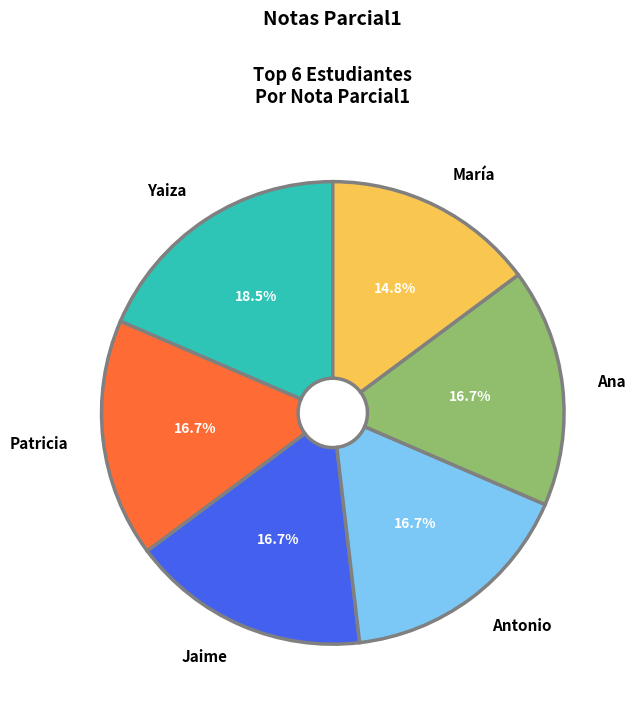

What is the smallest slice in the pie chart?

María